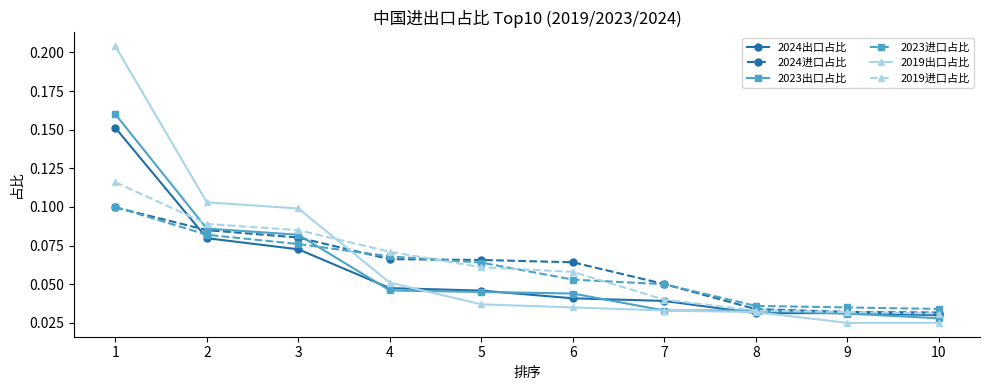

Is it true that 2023进口占比 equals 0.0 at 3?

False